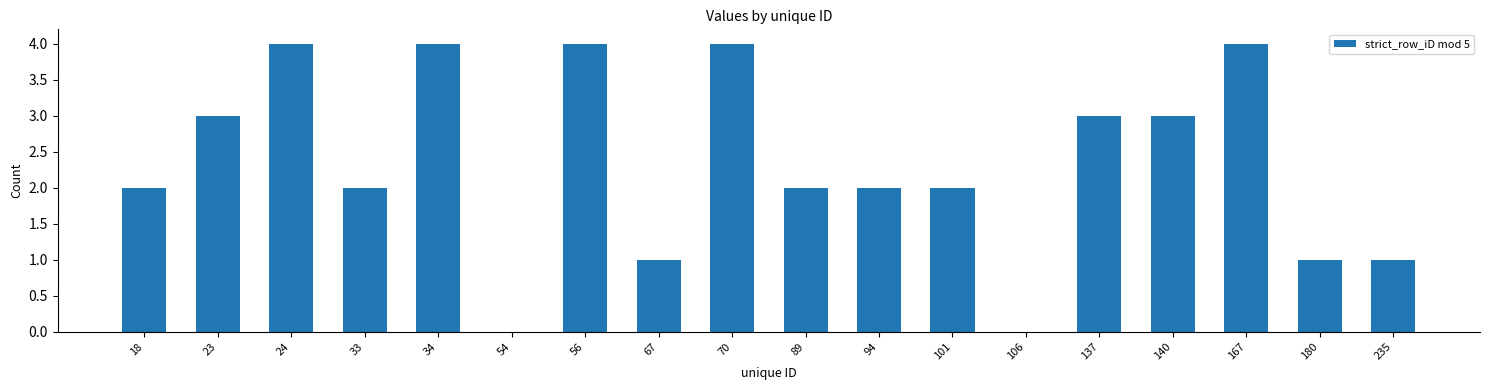

What is the change in value from 167 to 235?

-3